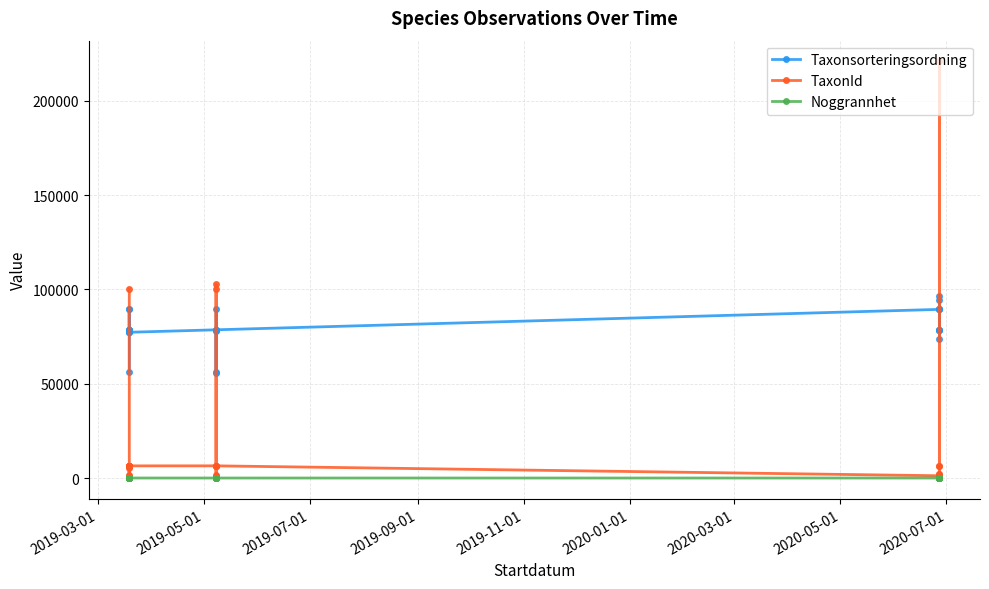

List the series in order of their peak value, lowest first.

Noggrannhet, Taxonsorteringsordning, TaxonId